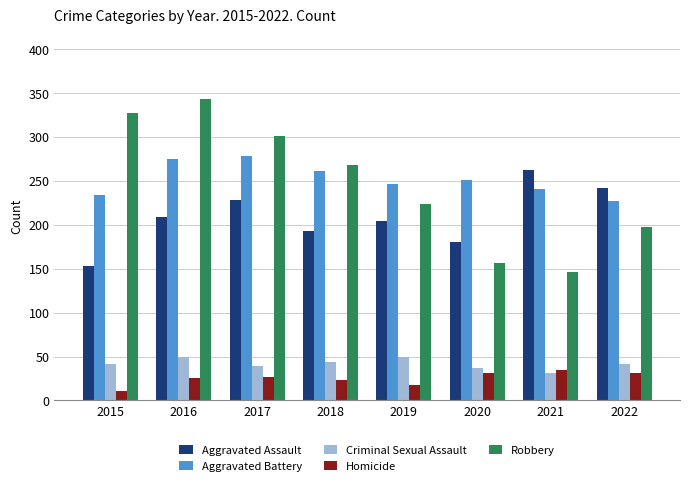

What is the difference between the highest and lowest values at 2022?

211